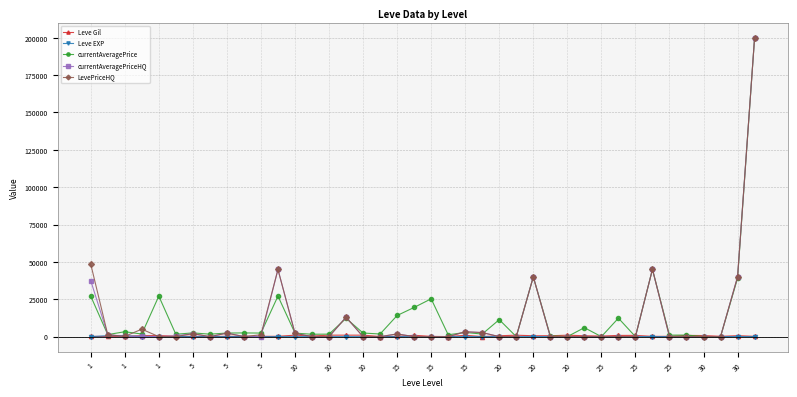

True or false: Leve Gil has more than 2 points higher than both neighbors.

True